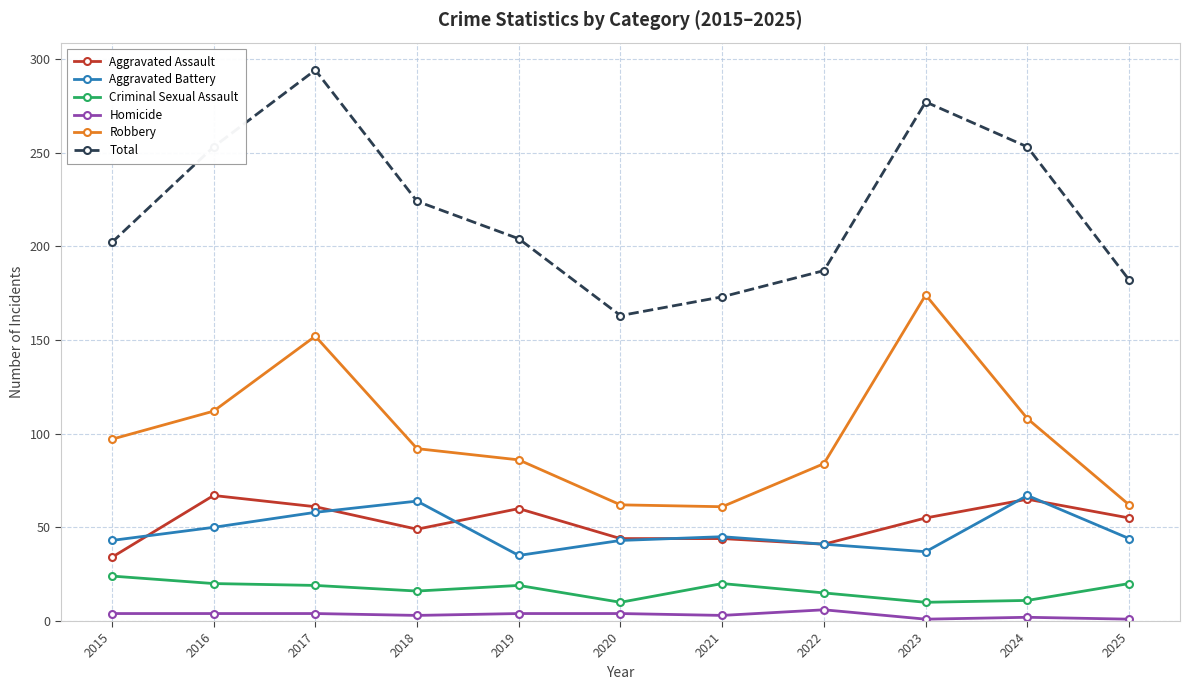

What is the value of the Total point at the 4th from the left?

224